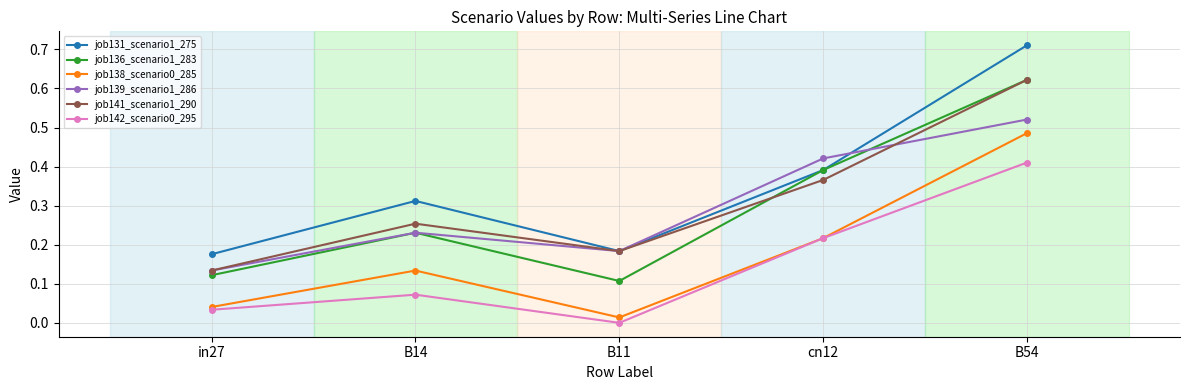

Where is job139_scenario1_286 nearest to the value 0?

in27